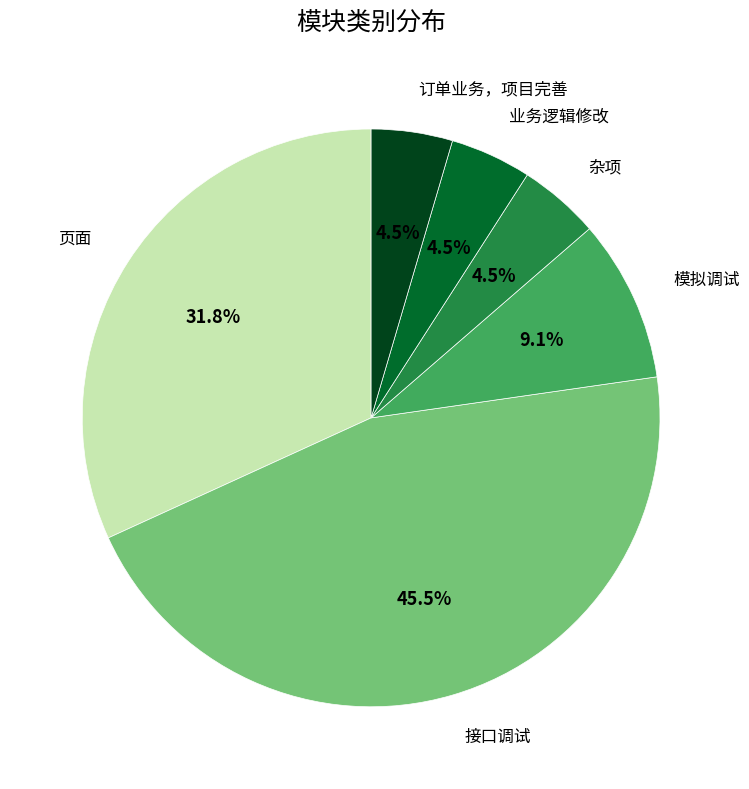

Do 订单业务，项目完善 and 业务逻辑修改 together represent more than half of the pie?

No